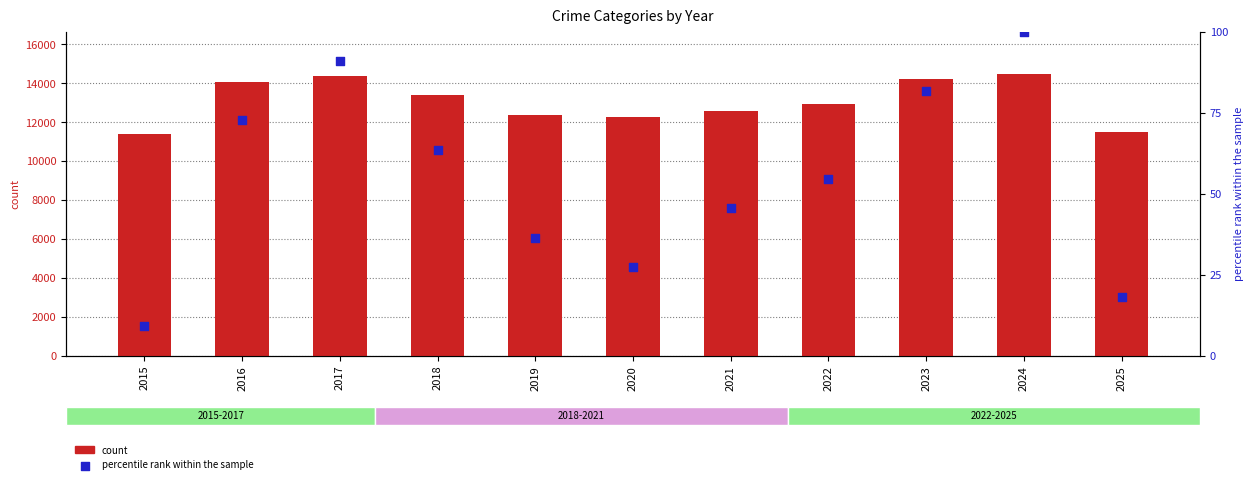

What are all the series names shown in the legend?

count, percentile rank within the sample